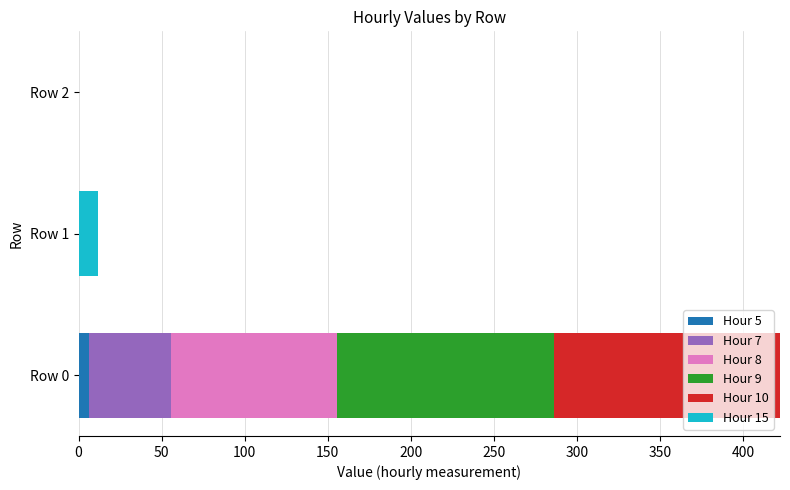

At which category is the sum across all series the highest?

Row 0